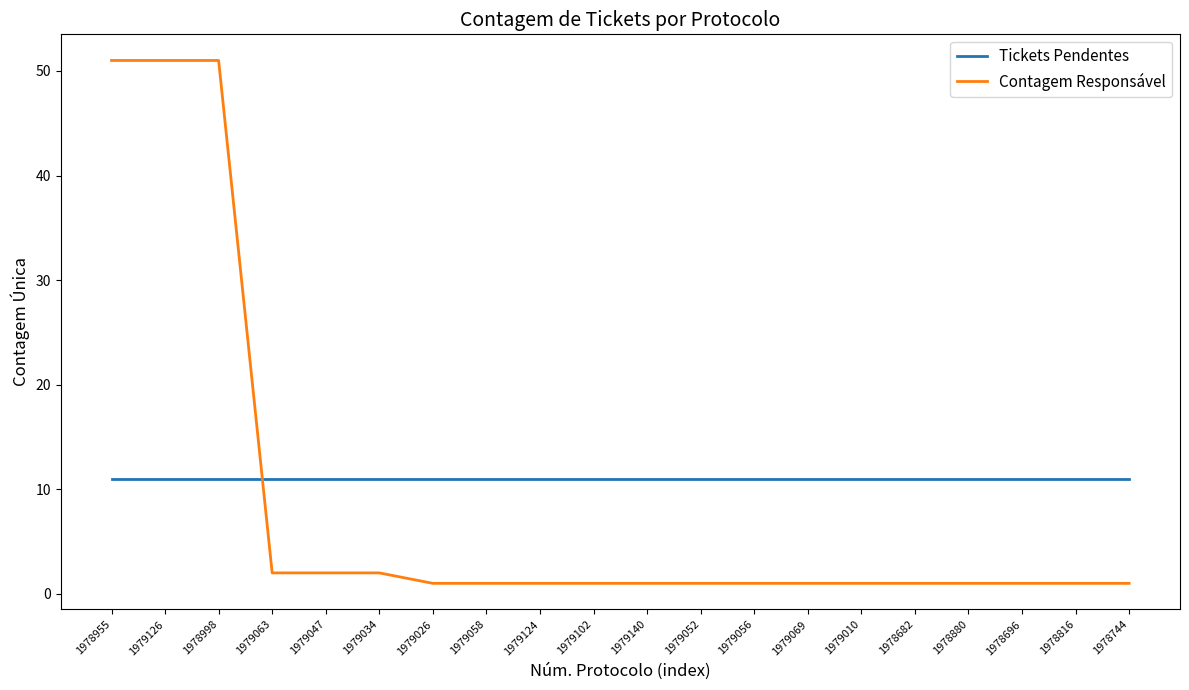

What is the approximate value of Contagem Responsável at 1978682?

1